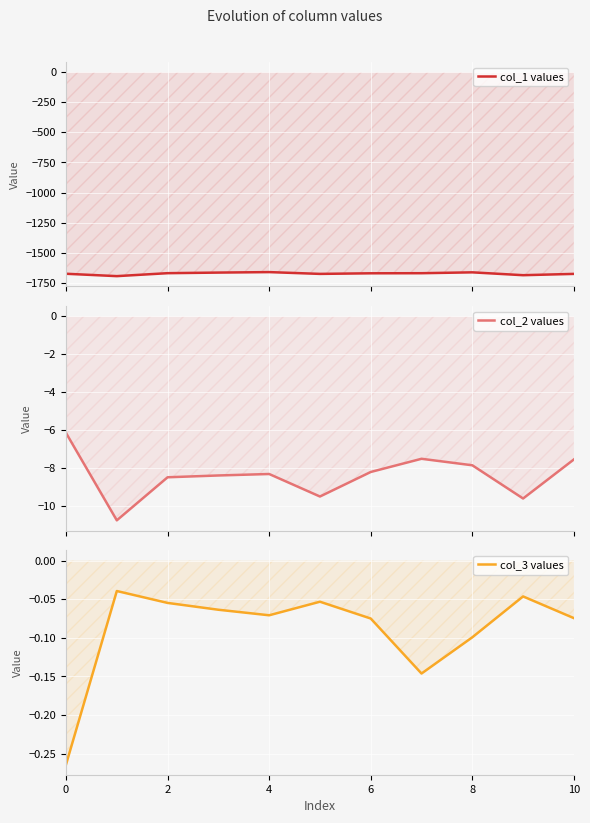

True or false: col_2 values and col_1 values intersect in this chart.

False